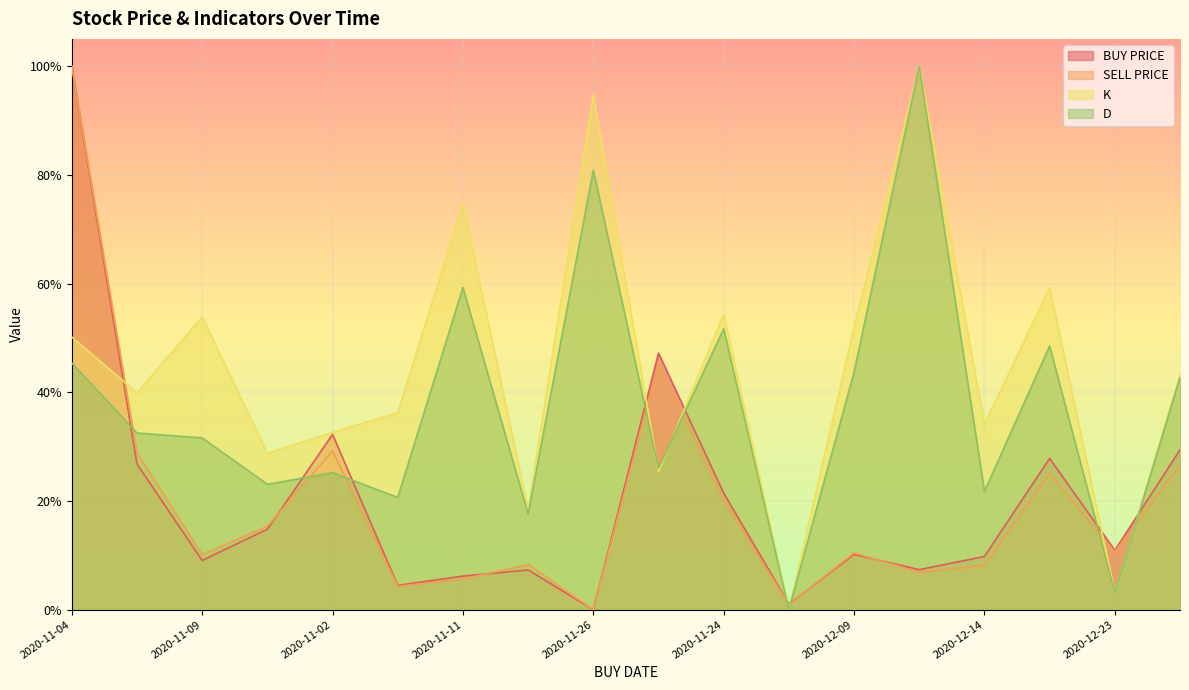

What is the difference between the highest and lowest values at 2020-11-26?

0.9